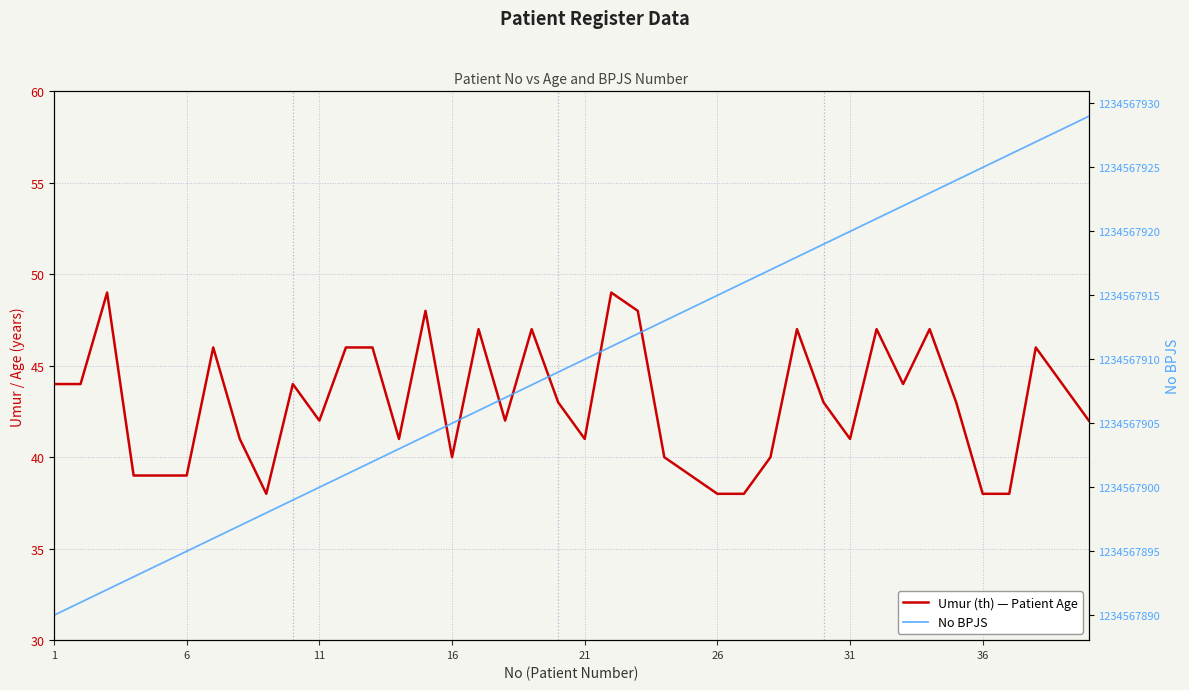

Rank the series by their average value, from highest to lowest.

No BPJS, Umur (th) — Patient Age